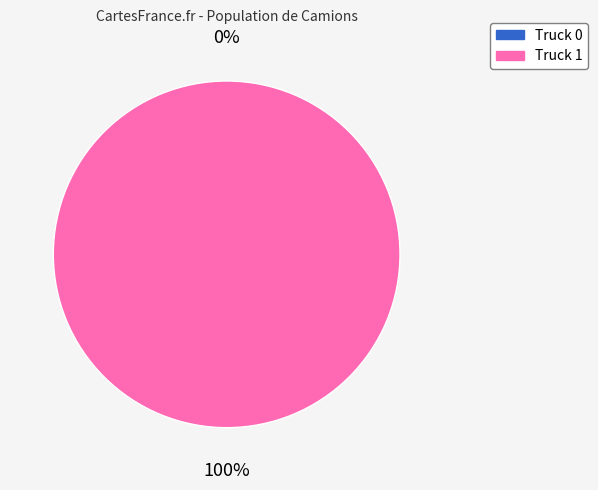

True or false: Truck 0 accounts for 14% of the total.

False